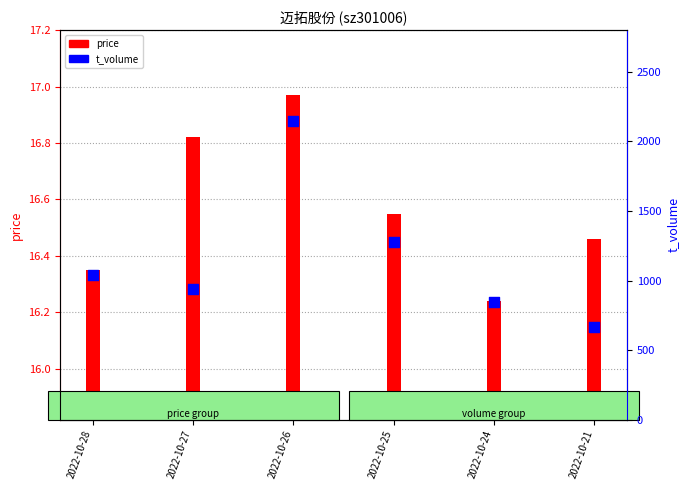

At which category is the sum across all series the highest?

2022-10-26